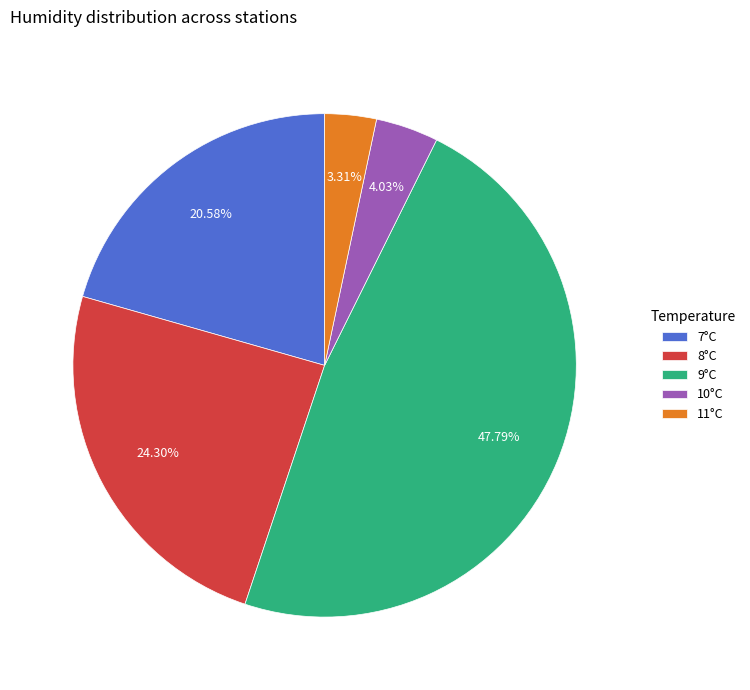

What is the ratio of the value at 9°C to the value at 10°C?

11.9